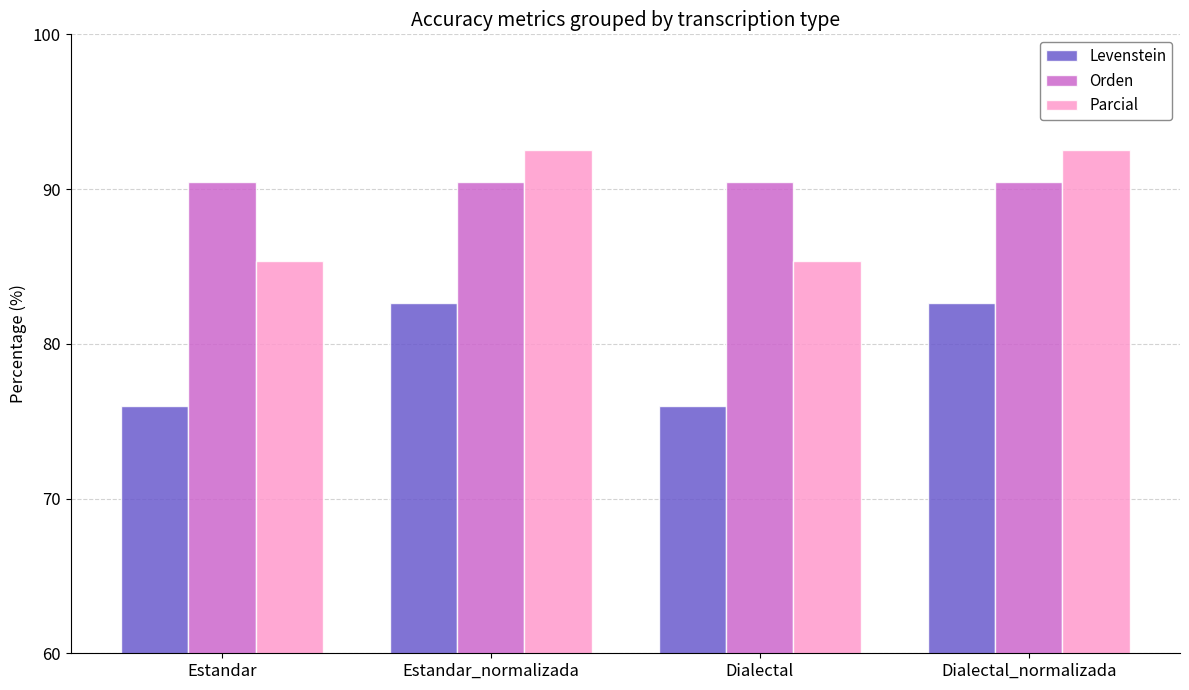

The value of Orden at Estandar_normalizada is 124.7. True or false?

False